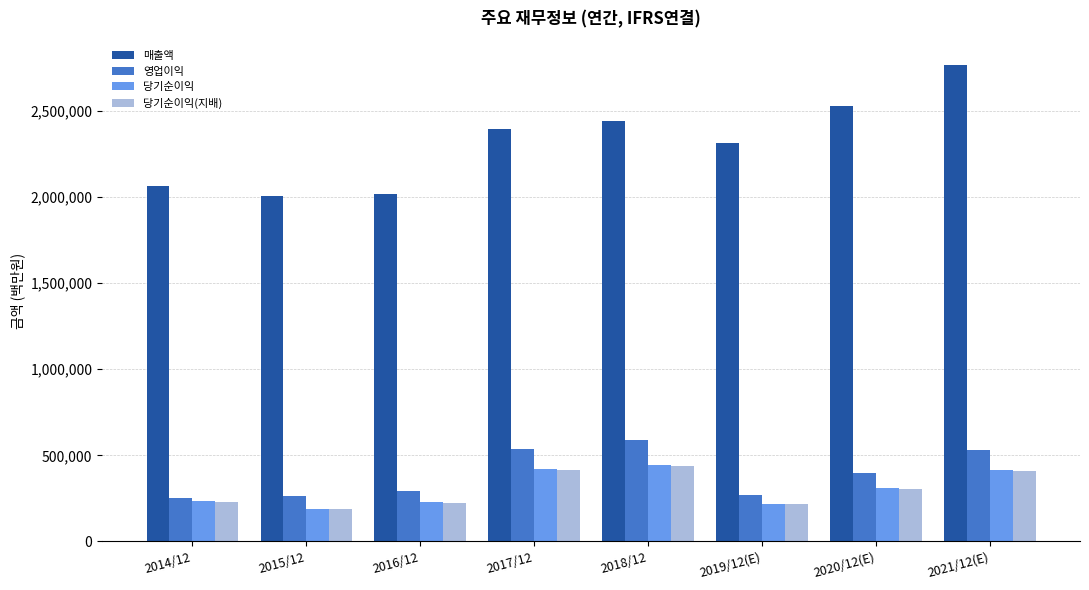

What position from the left is 2018/12?

5